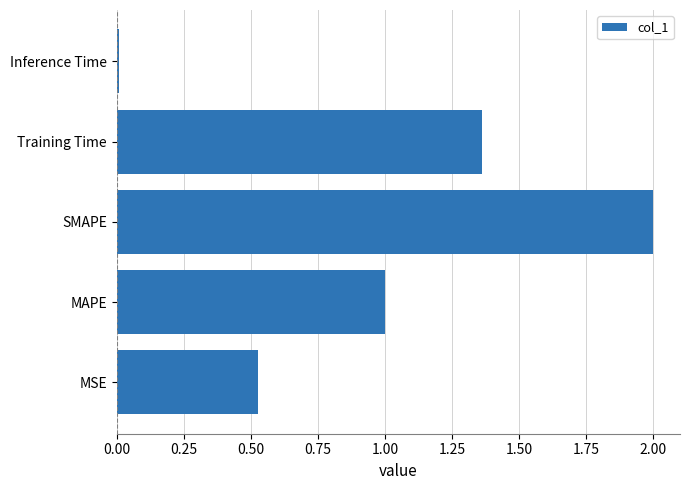

What is the change in value from MAPE to Training Time?

+0.4